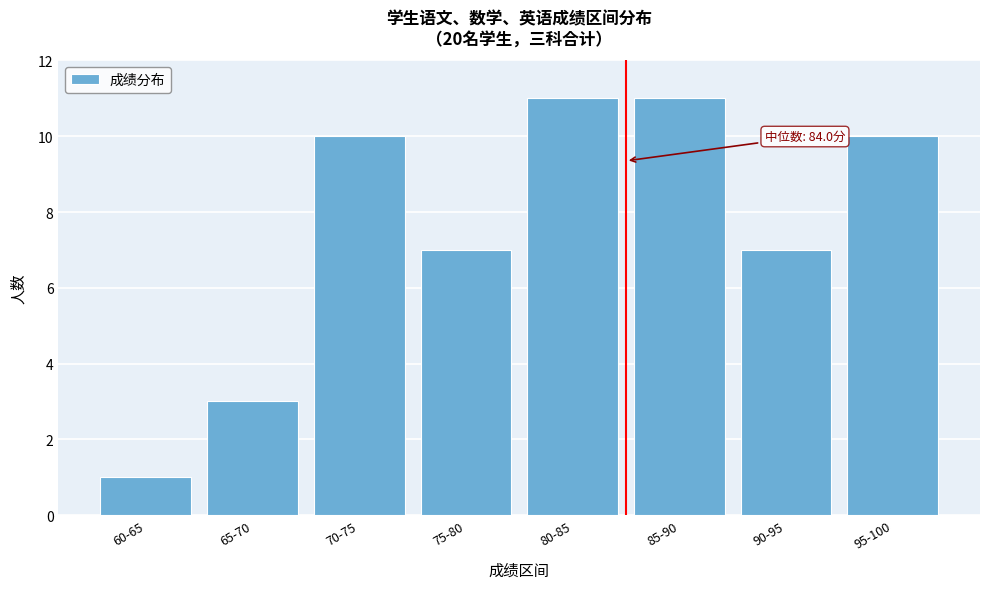

Reading right to left, what are all the values shown in this chart?

10	7	11	11	7	10	3	1